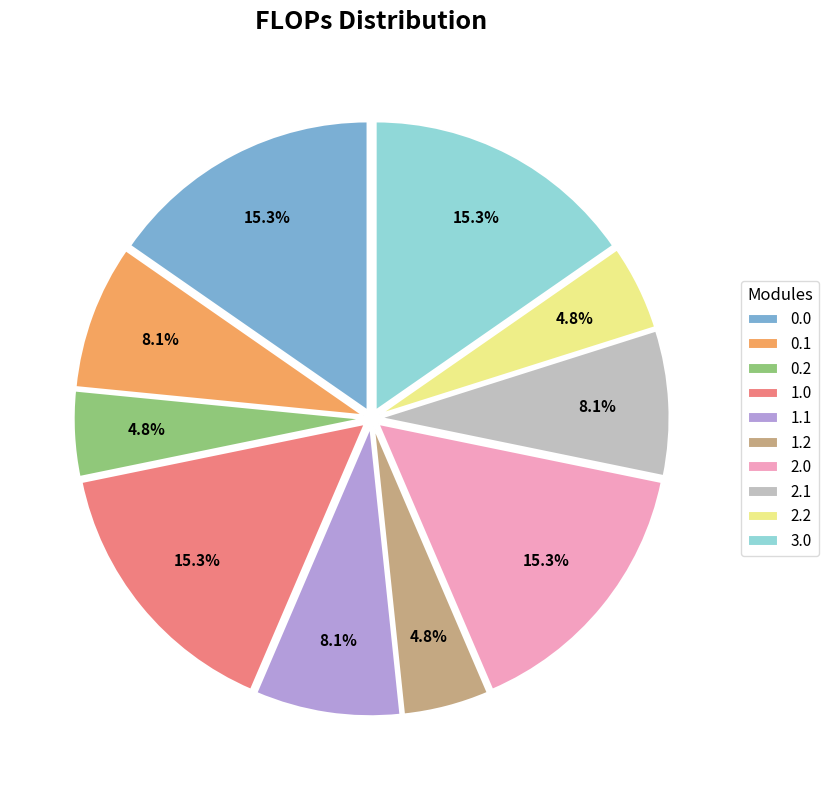

Is there any slice that represents more than half of the pie?

No